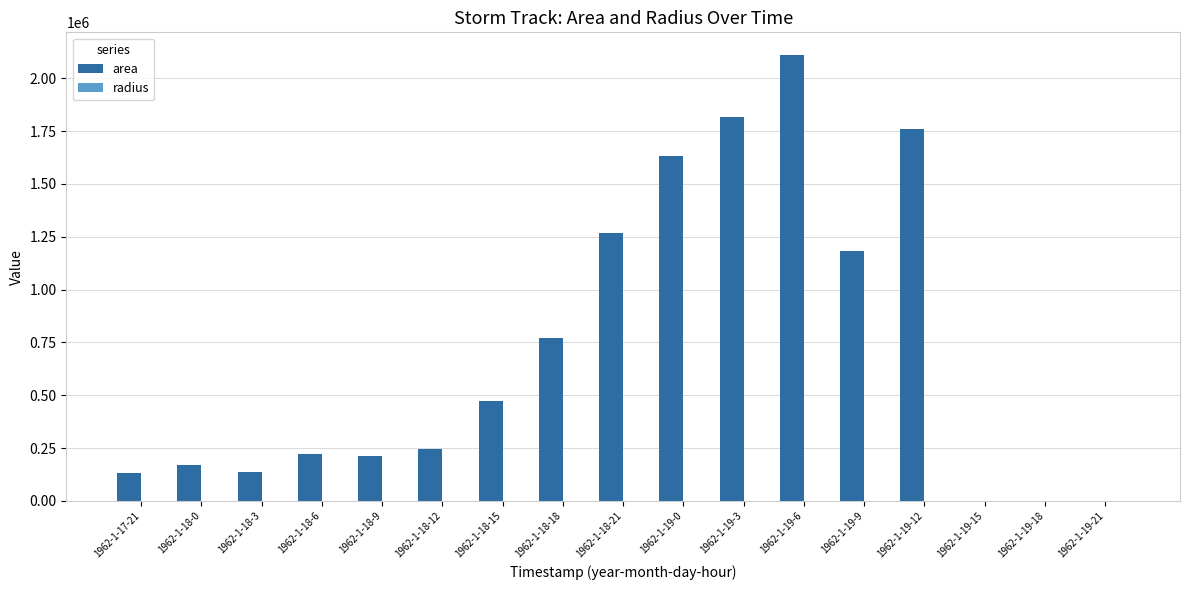

Which series has the widest spread of values?

area